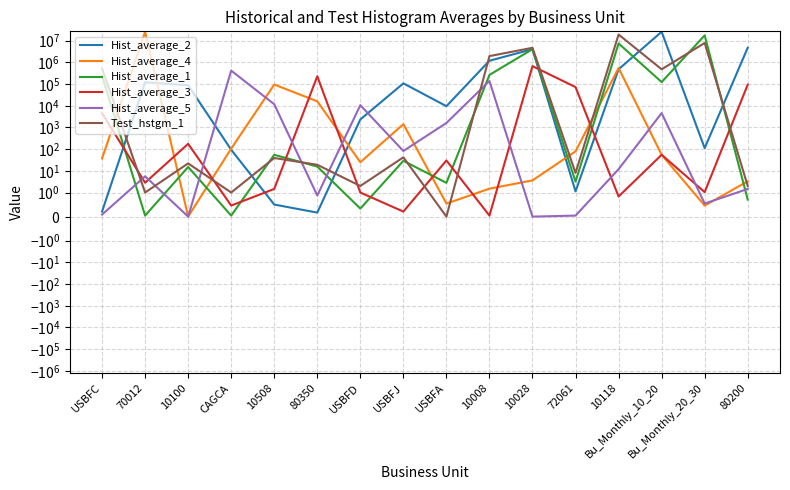

What is the highest value of the Hist_average_1 series?

17541441.3